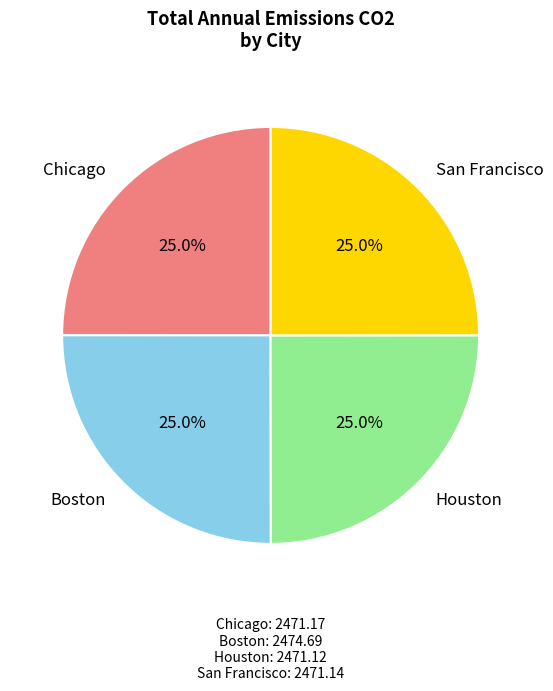

Is it true that Boston is 15% of the pie?

False